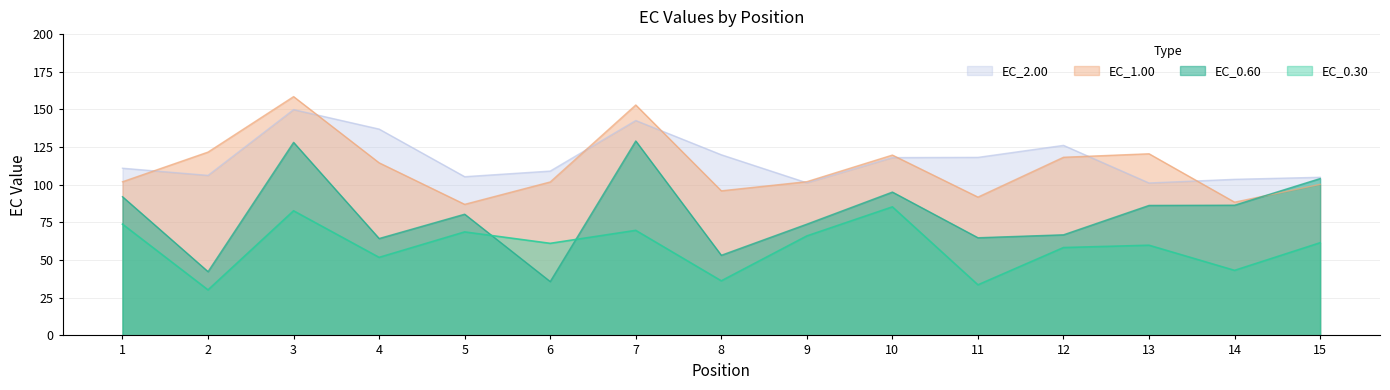

How many lines are shown in the chart?

4